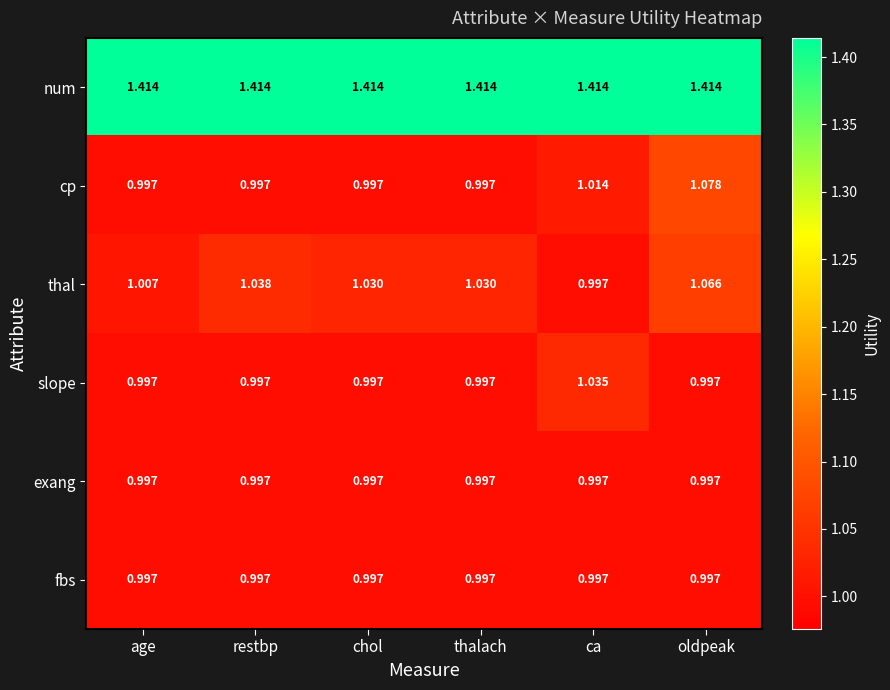

Is the value of num at ca greater than the value of cp at restbp?

Yes